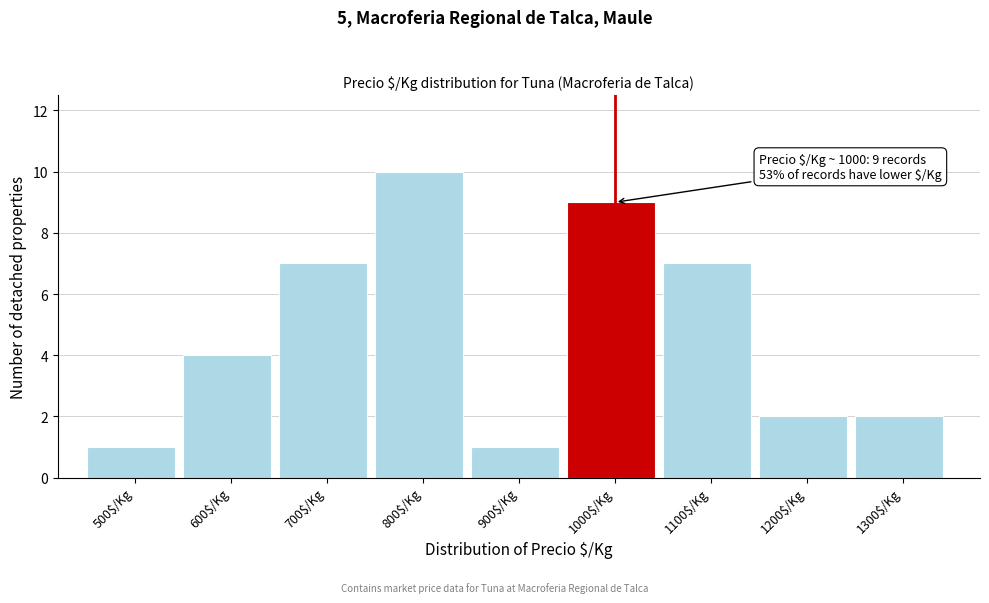

Reading left to right, what are all the values shown in this chart?

1	4	7	10	1	9	7	2	2